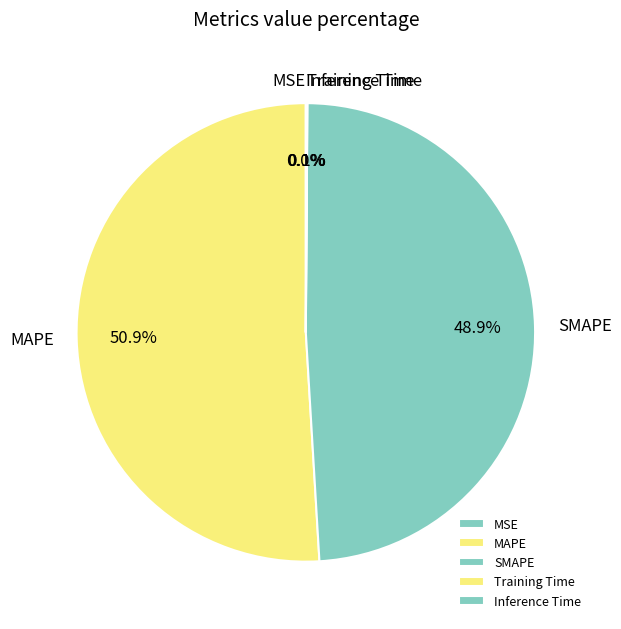

Which slice is the largest?

MAPE